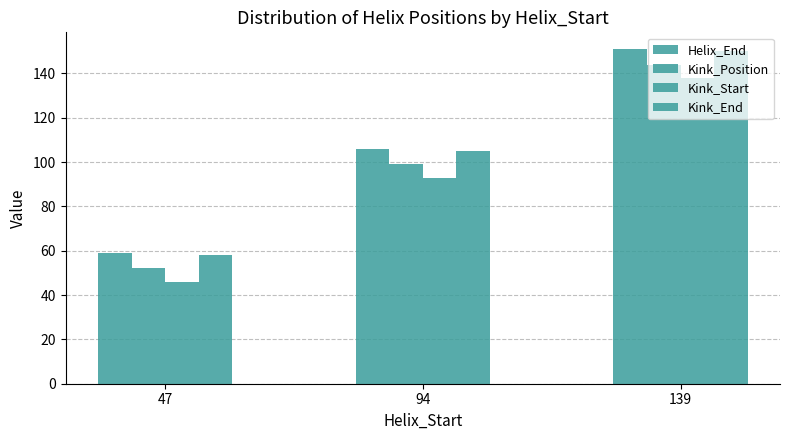

How many data points does each series have?

3